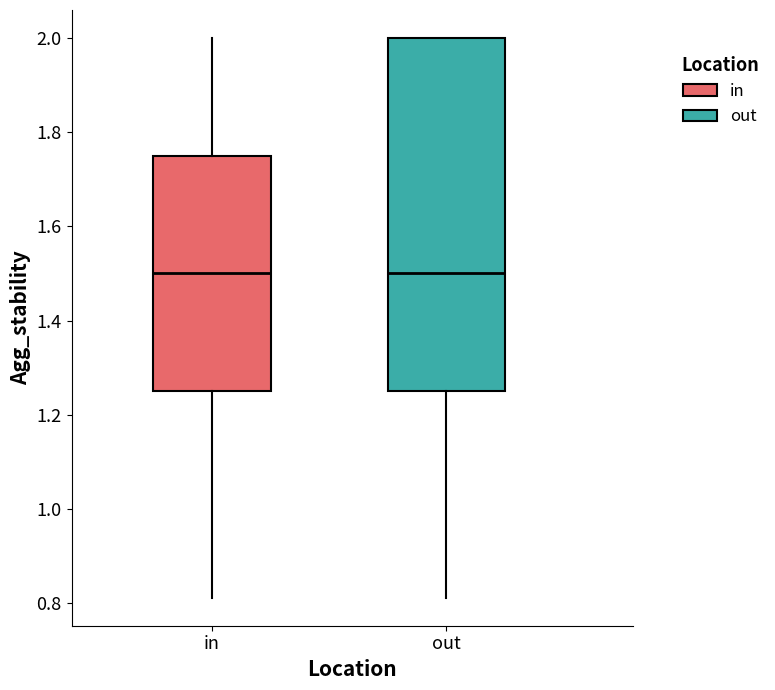

Which box is the tallest, from its lower edge to its upper edge?

out